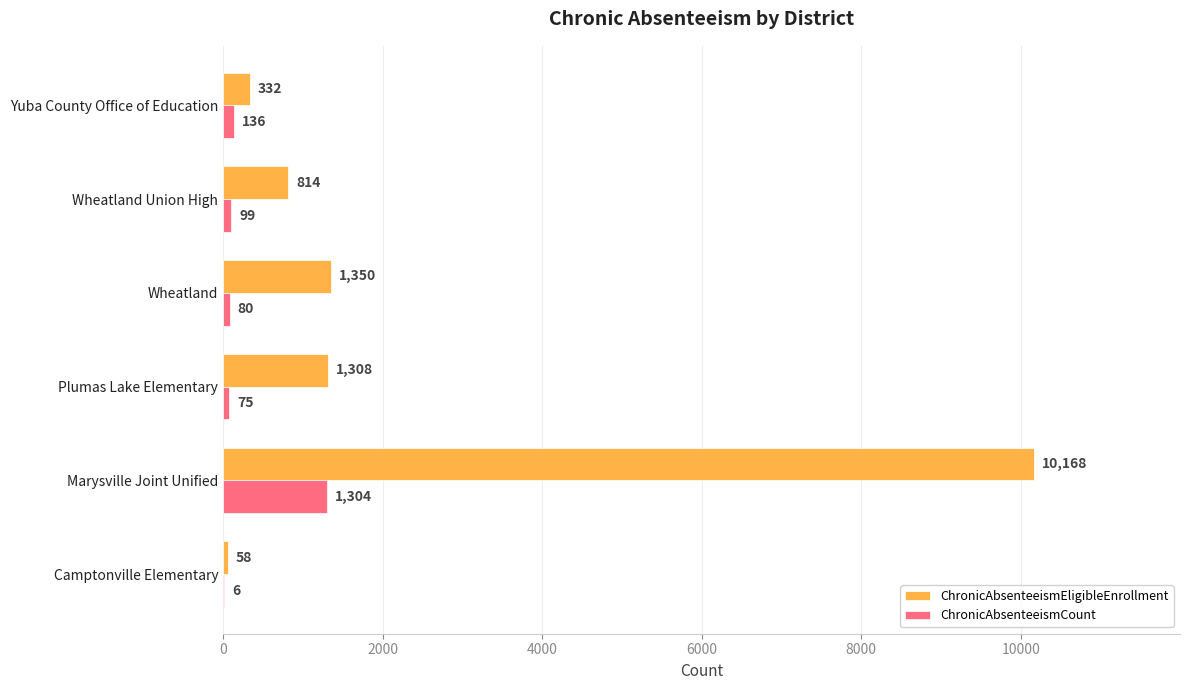

Which series has the largest total across all categories?

ChronicAbsenteeismEligibleEnrollment